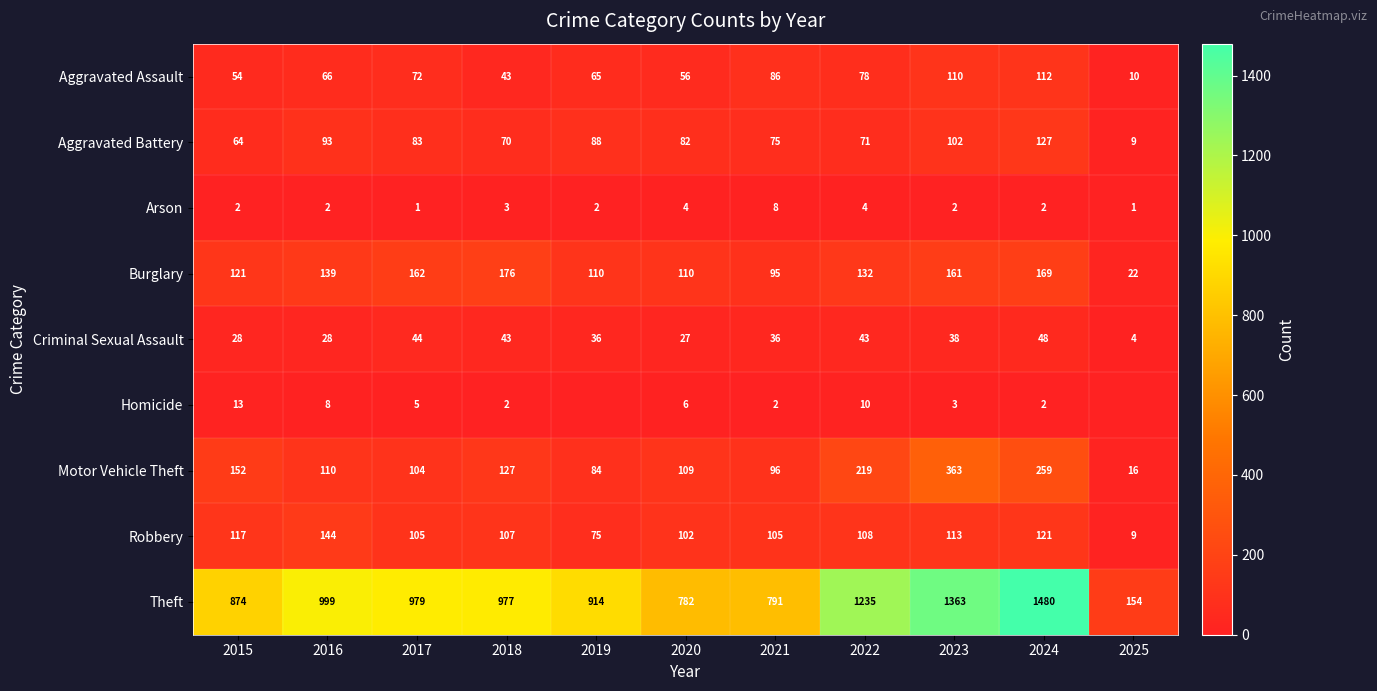

Which category has the lowest value in the Criminal Sexual Assault series?

2025